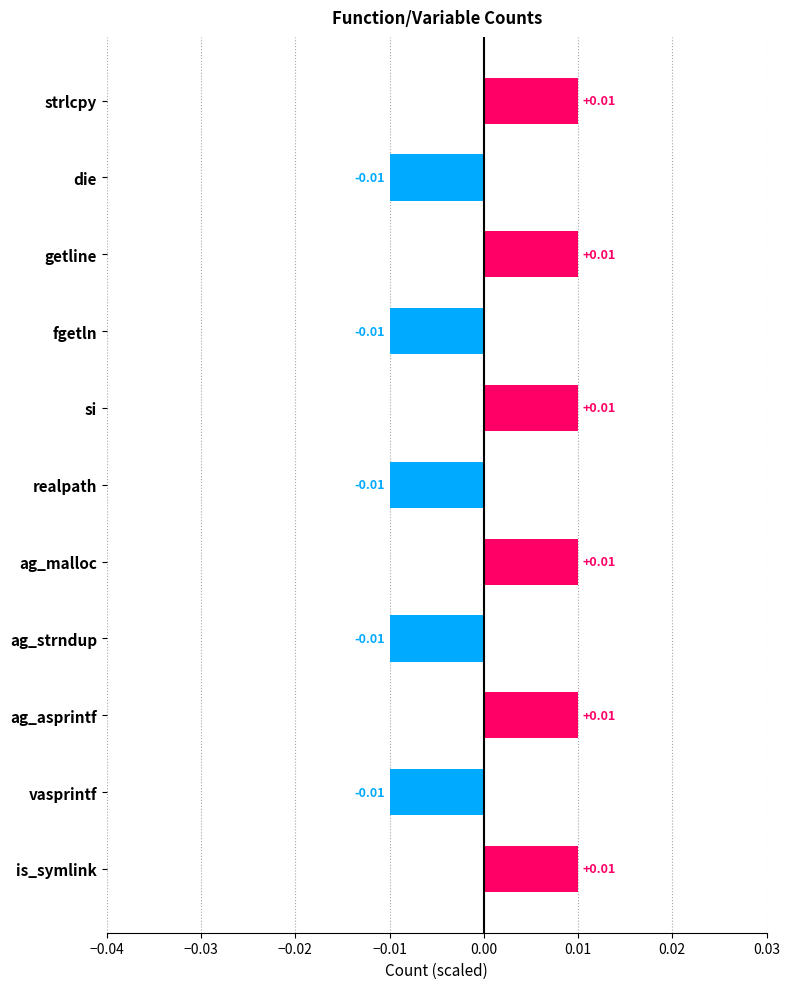

What is the label of the 3rd bar from the top?

getline